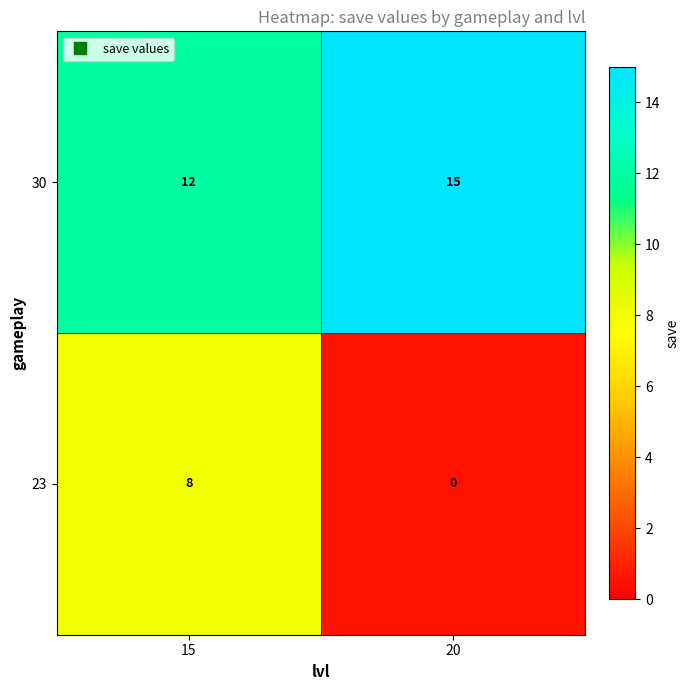

List the series in order of their overall mean, lowest first.

23, 30